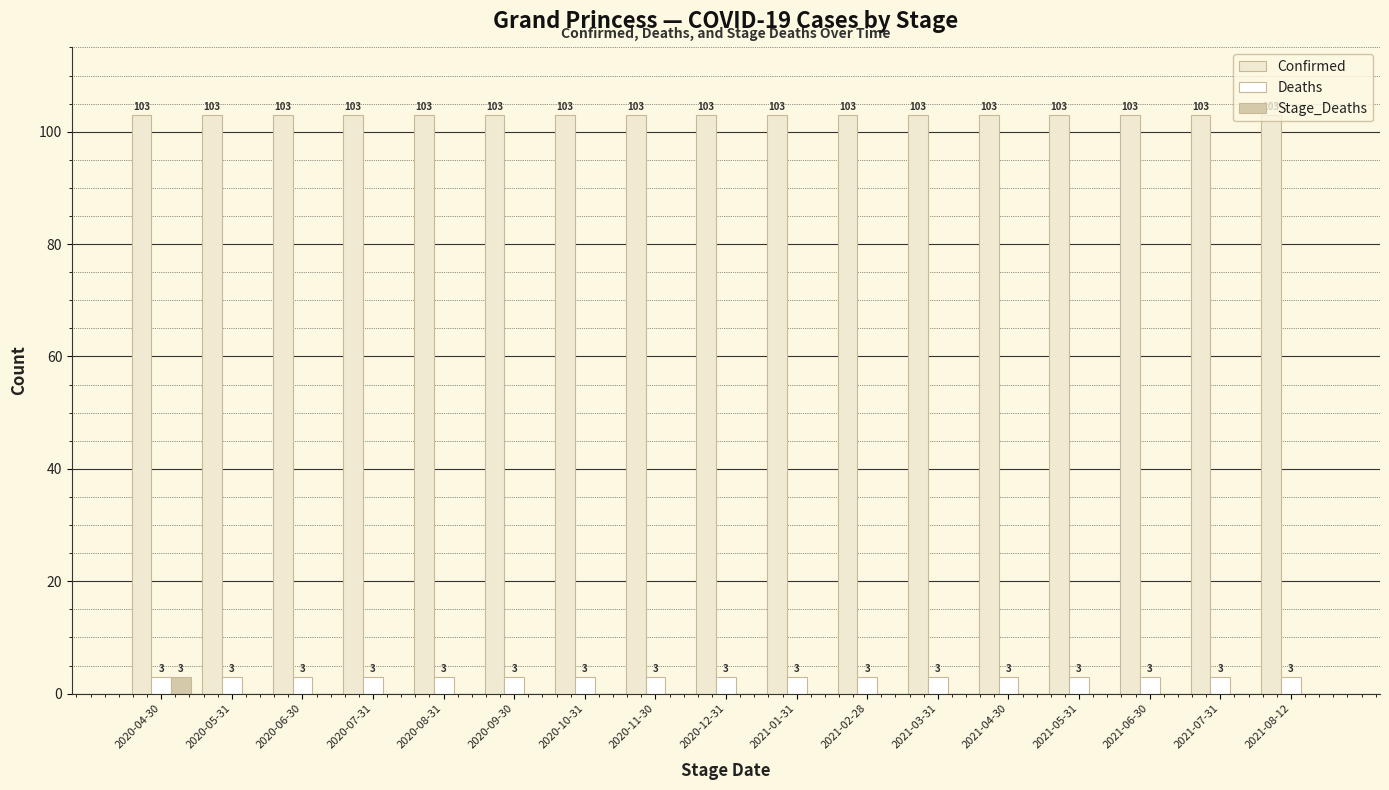

The value of Stage_Deaths at 2021-04-30 is 0. True or false?

True